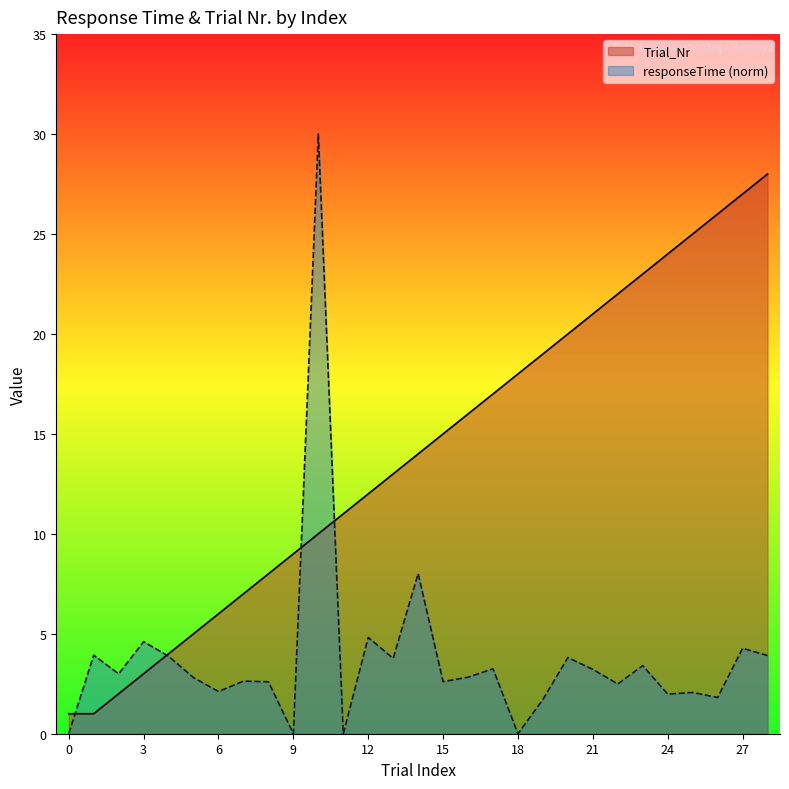

What is the total value across all series at 18?

18.0